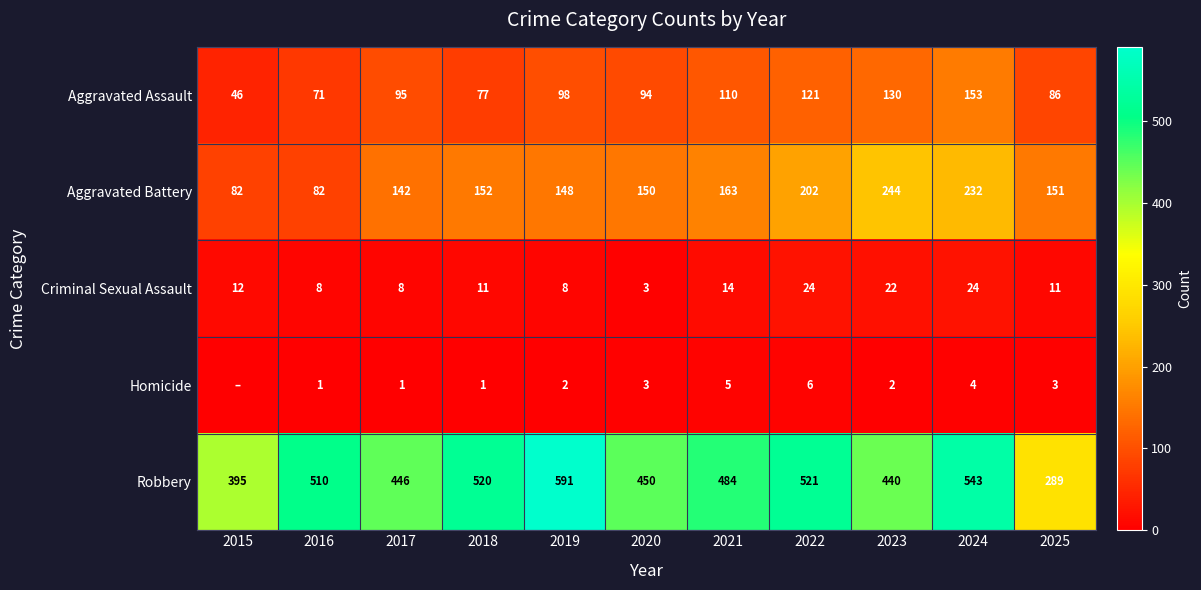

At which label does Aggravated Assault reach its minimum?

2015